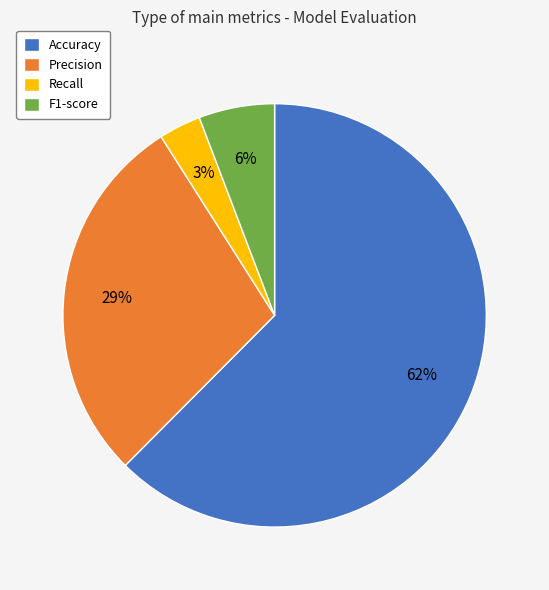

Does Accuracy account for over 50% of the chart?

Yes